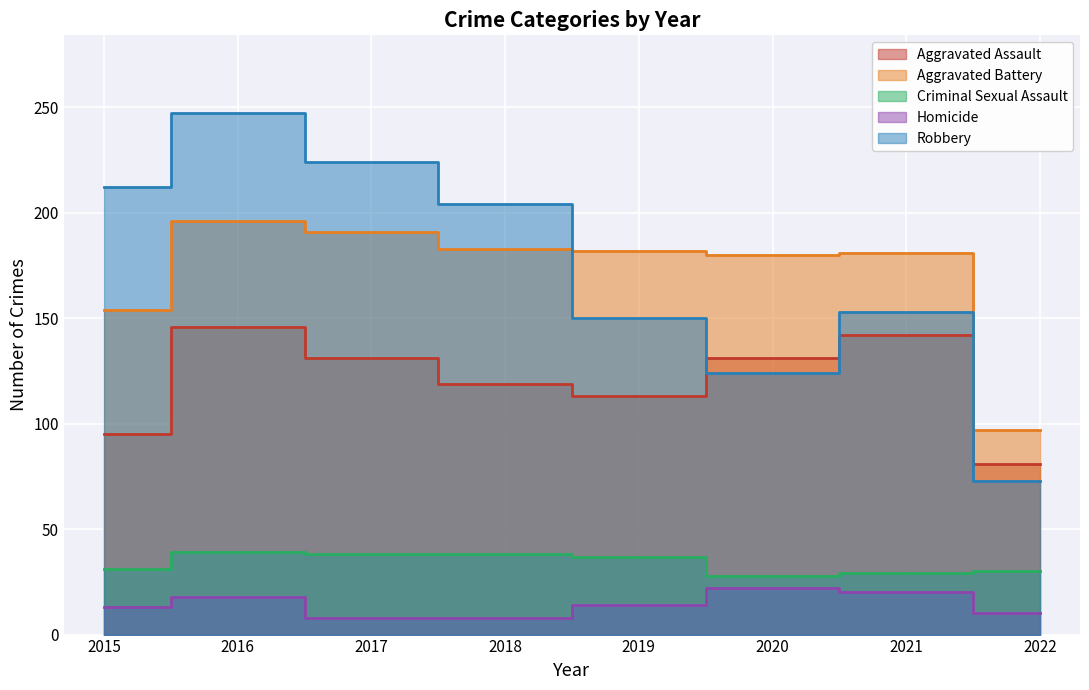

Read the Homicide value at 2020.

22